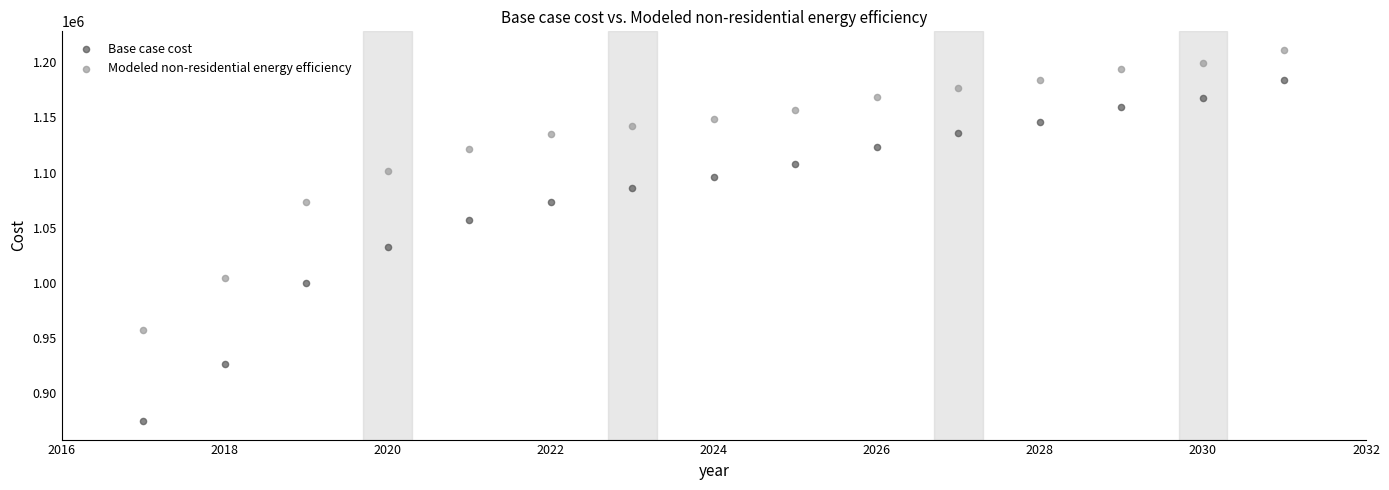

Across all data points, what is the range of Y values (max minus min)?

336392.6